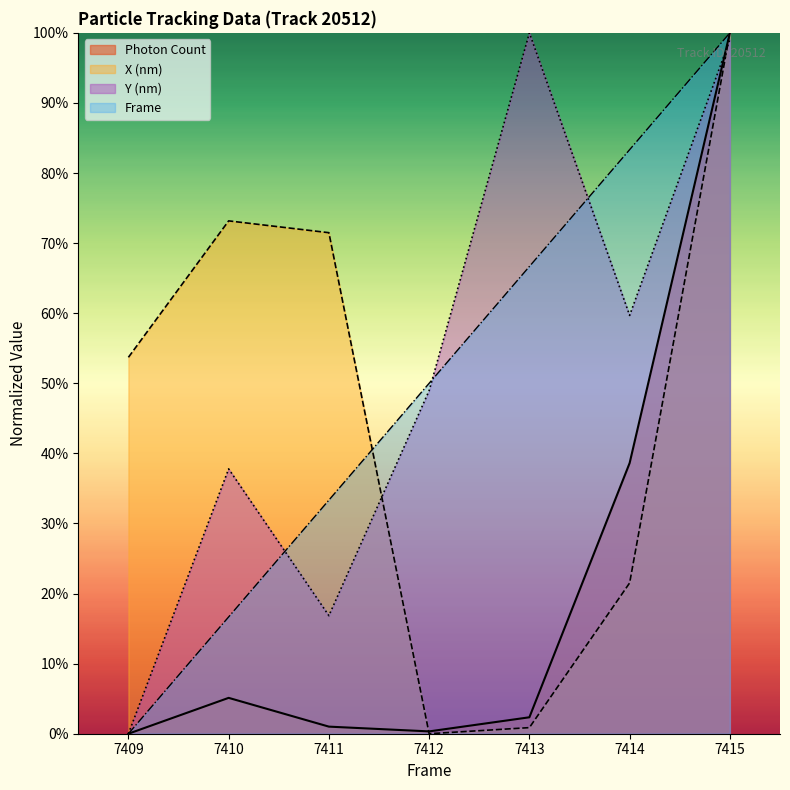

Where is the first local maximum for Photon Count?

7410